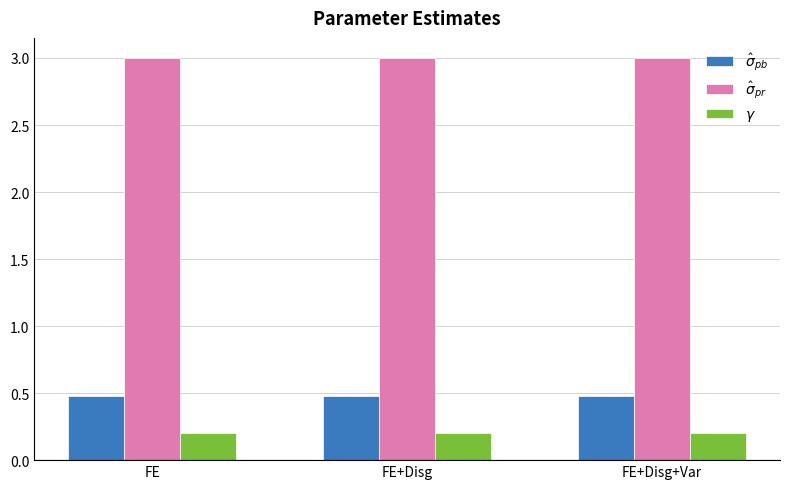

What is the maximum value shown in the chart?

3.0